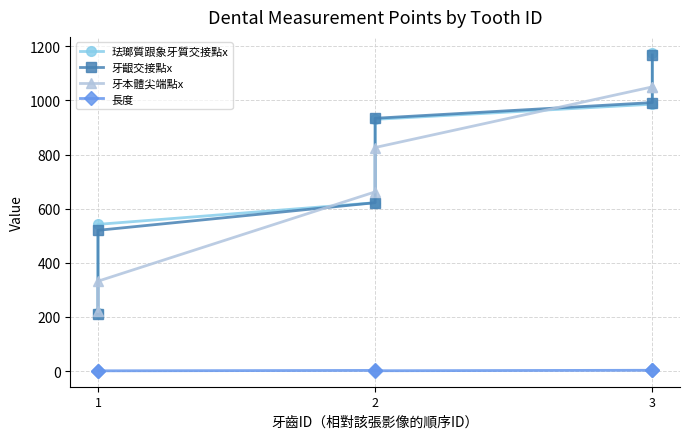

What is the value of the 牙齦交接點x point at the 1st from the left?

212.0